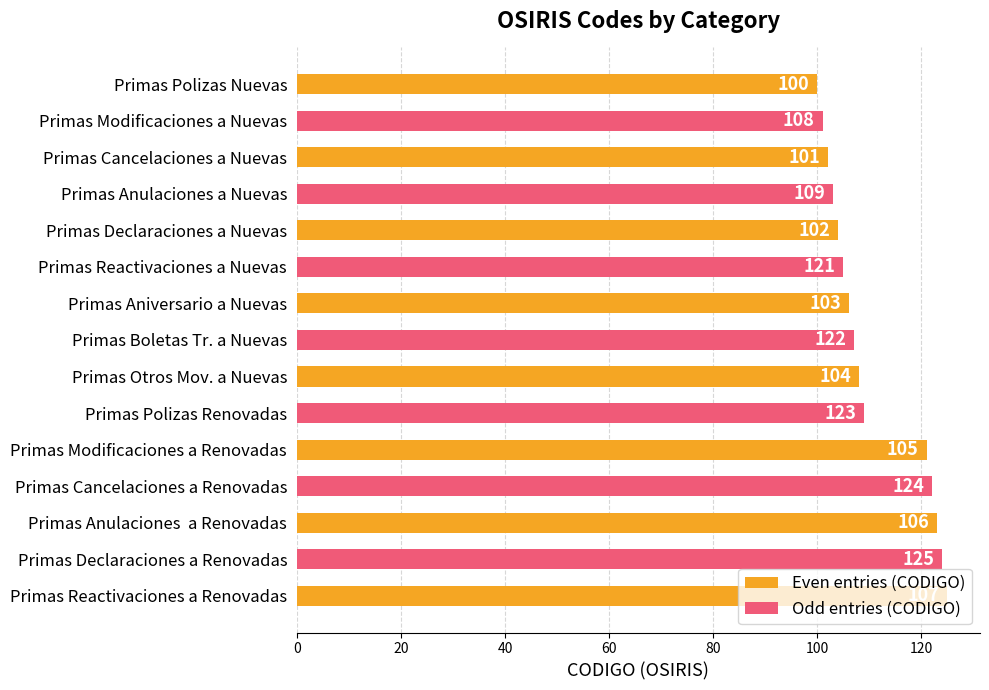

Is it true that the value at Primas Anulaciones a Nuevas is 103?

True